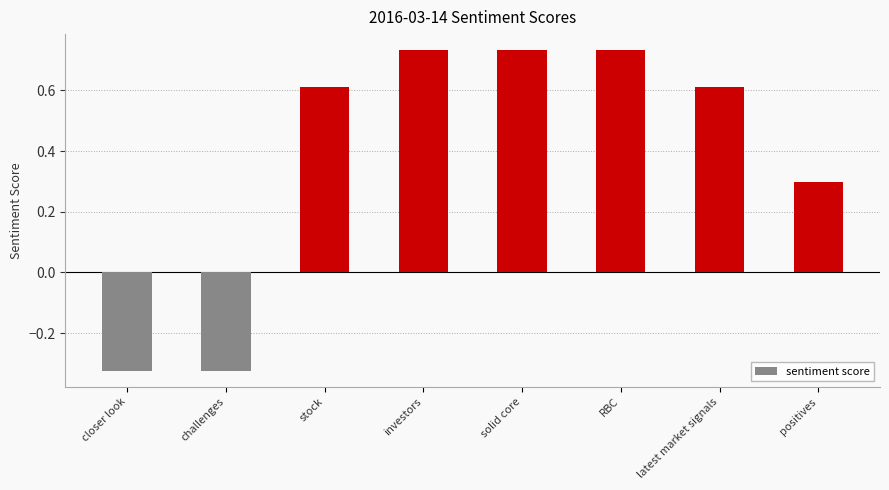

True or false: the data shows -0.2 at closer look.

False